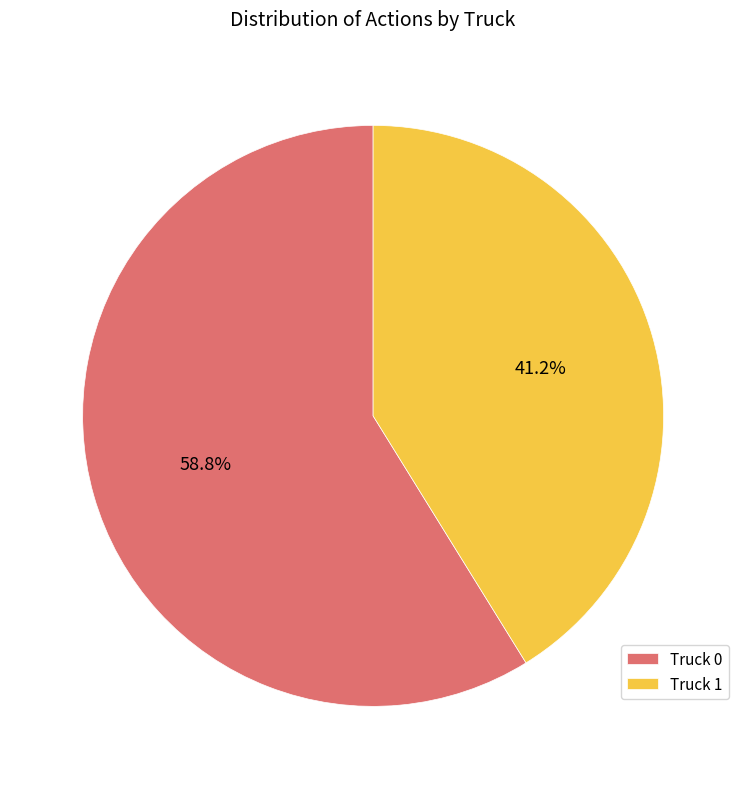

What is the total percentage of Truck 1 and Truck 0?

100.0%